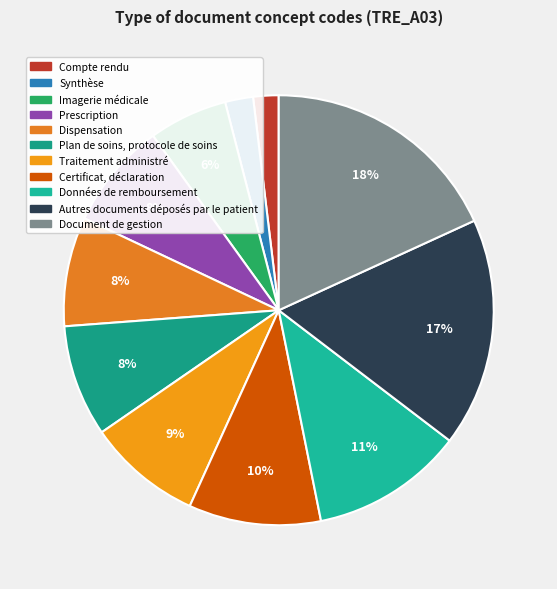

The Certificat, déclaration slice represents 23% of the pie. True or false?

False